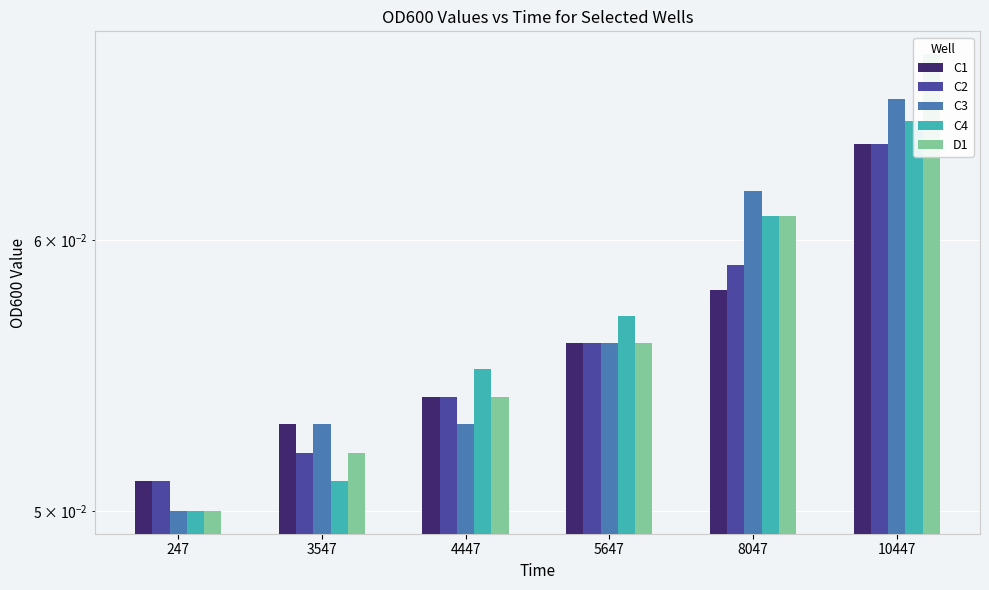

How many categories are shown in the chart?

6